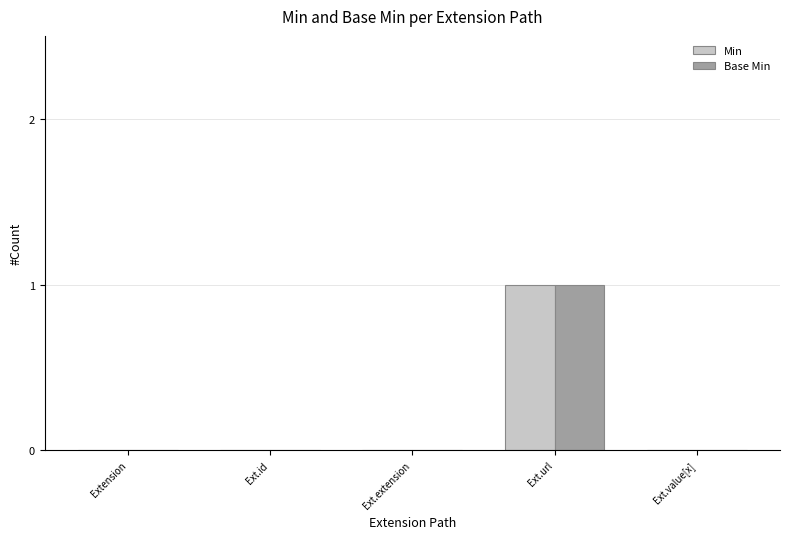

What are all the series names shown in the legend?

Min, Base Min